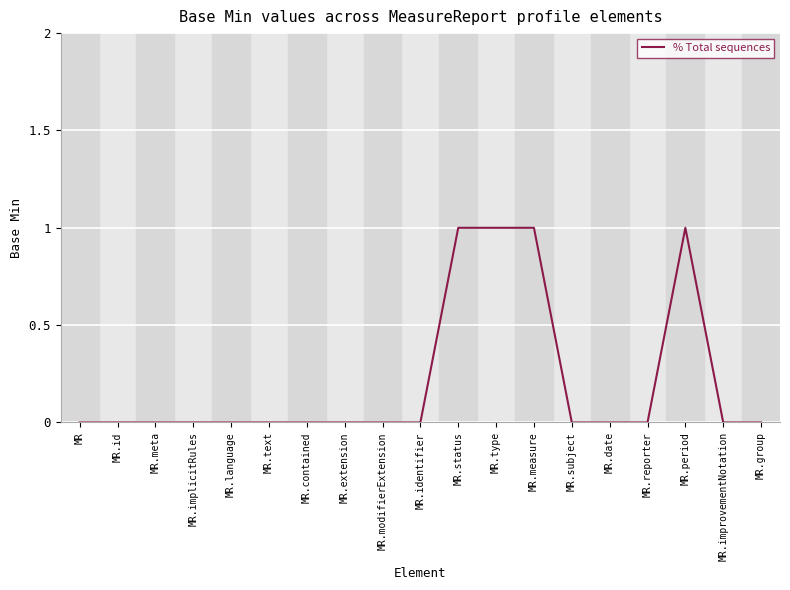

What position from the left is MR.reporter?

16